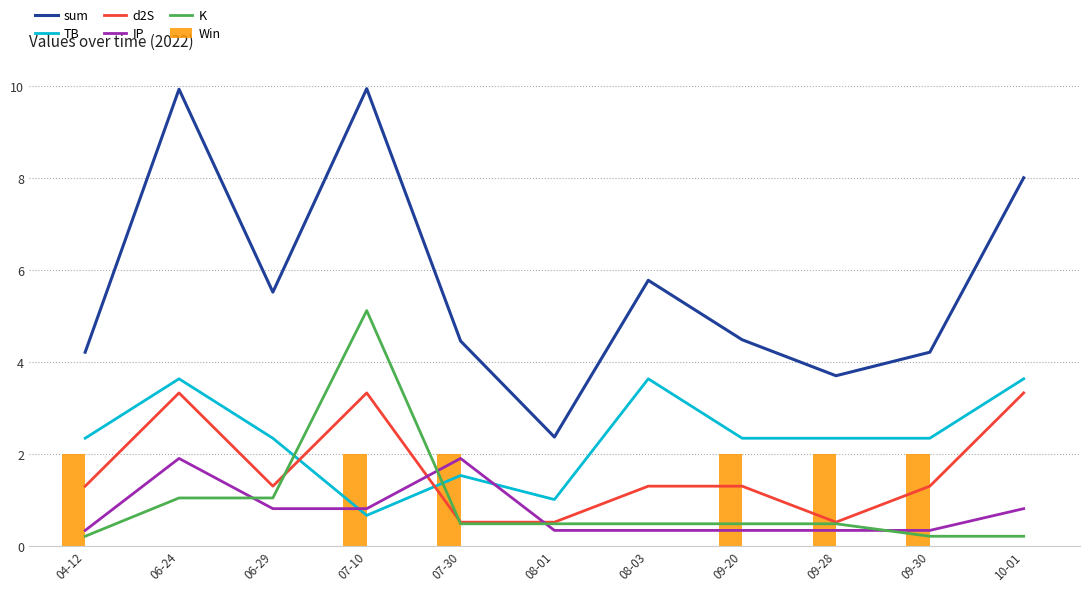

Reading left to right, extract all data points from this chart.

sum: 04-12=4.2	06-24=9.9	06-29=5.5	07-10=10.0	07-30=4.5	08-01=2.4	08-03=5.8	09-20=4.5	09-28=3.7	09-30=4.2	10-01=8.0
TB: 04-12=2.3	06-24=3.6	06-29=2.3	07-10=0.7	07-30=1.5	08-01=1.0	08-03=3.6	09-20=2.3	09-28=2.3	09-30=2.3	10-01=3.6
d2S: 04-12=1.3	06-24=3.3	06-29=1.3	07-10=3.3	07-30=0.5	08-01=0.5	08-03=1.3	09-20=1.3	09-28=0.5	09-30=1.3	10-01=3.3
IP: 04-12=0.3	06-24=1.9	06-29=0.8	07-10=0.8	07-30=1.9	08-01=0.3	08-03=0.3	09-20=0.3	09-28=0.3	09-30=0.3	10-01=0.8
K: 04-12=0.2	06-24=1.1	06-29=1.1	07-10=5.1	07-30=0.5	08-01=0.5	08-03=0.5	09-20=0.5	09-28=0.5	09-30=0.2	10-01=0.2
Win: 04-12=2.0	06-24=0.0	06-29=0.0	07-10=2.0	07-30=2.0	08-01=0.0	08-03=0.0	09-20=2.0	09-28=2.0	09-30=2.0	10-01=0.0